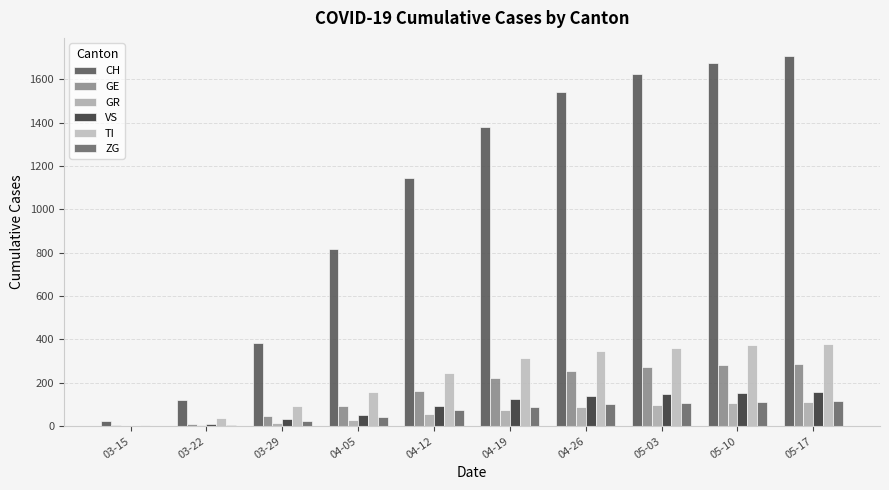

How many groups of bars are there?

10